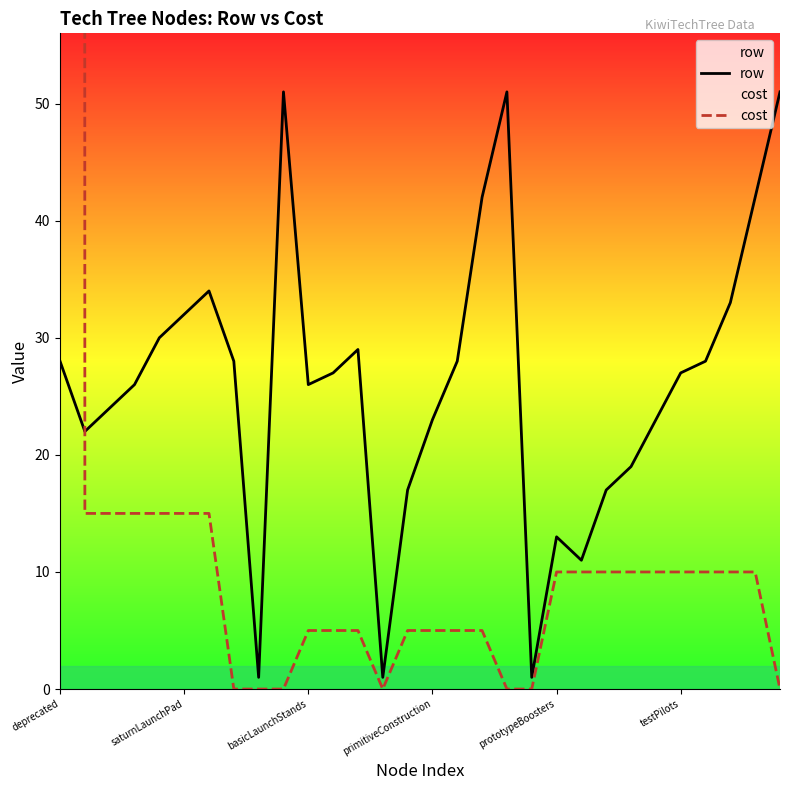

What is the maximum value for row?

51